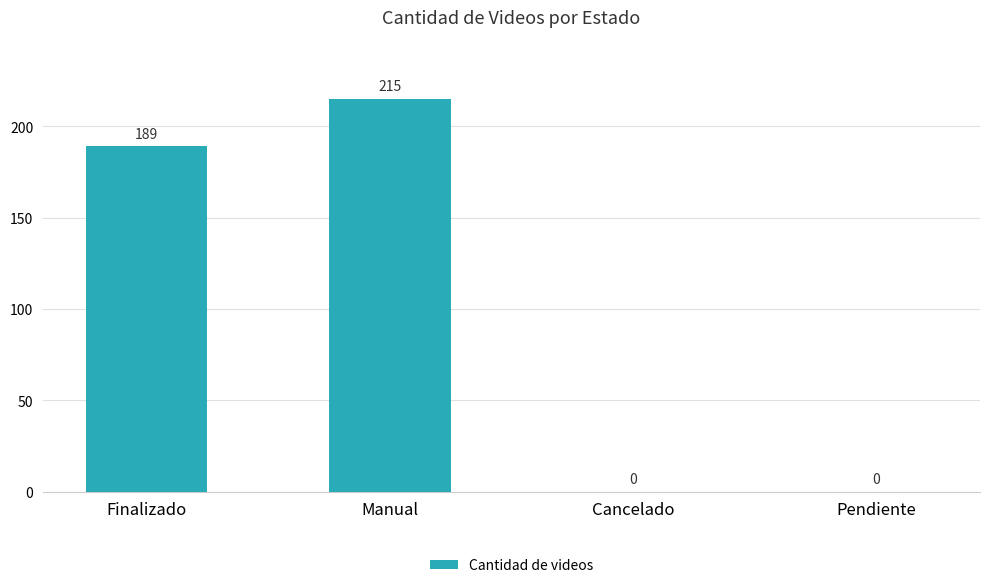

What is the maximum value shown in the chart?

215